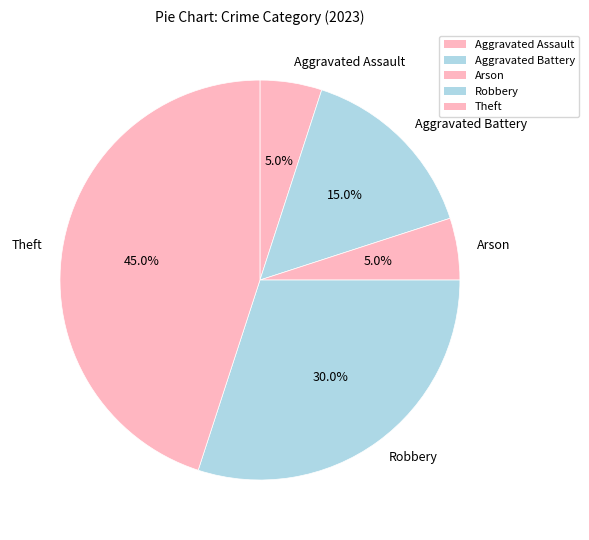

Between Aggravated Assault and Aggravated Battery, which is larger?

Aggravated Battery